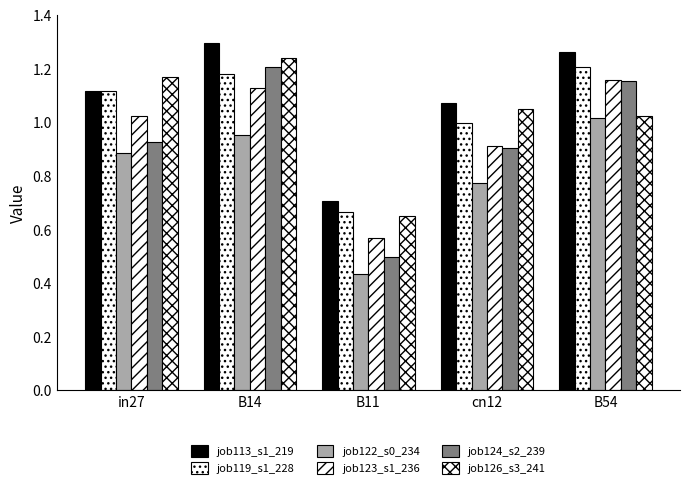

How many groups of bars are there?

5